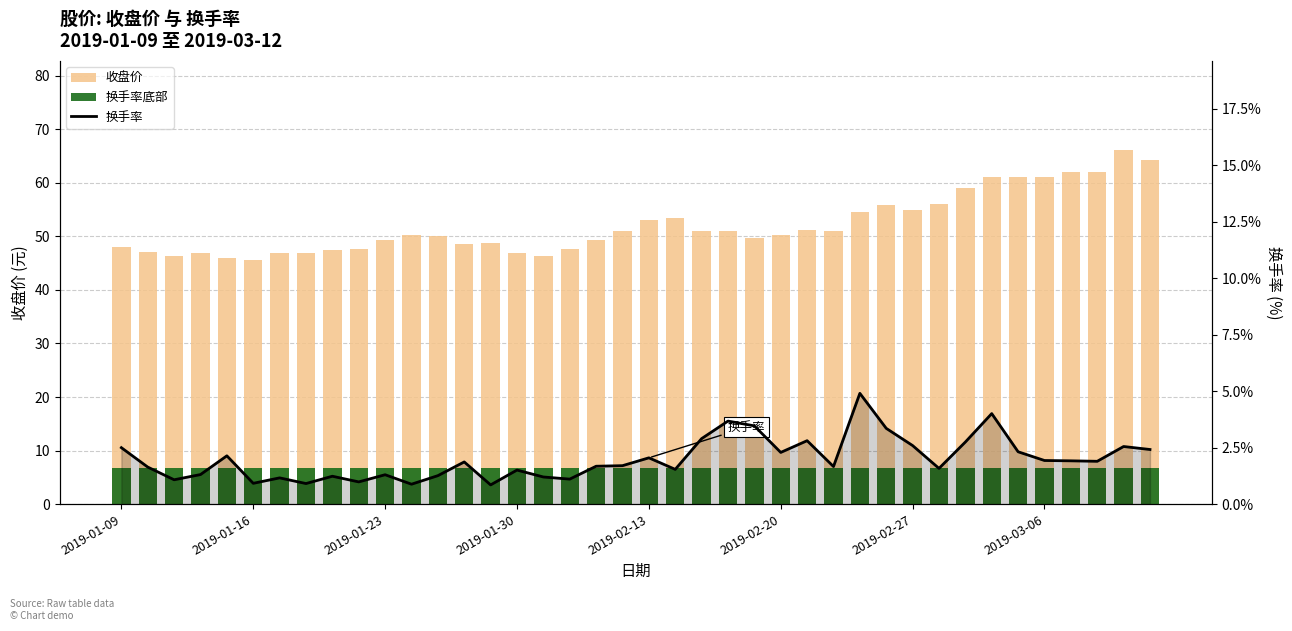

At which label does 换手率 first exceed 1?

2019-01-09